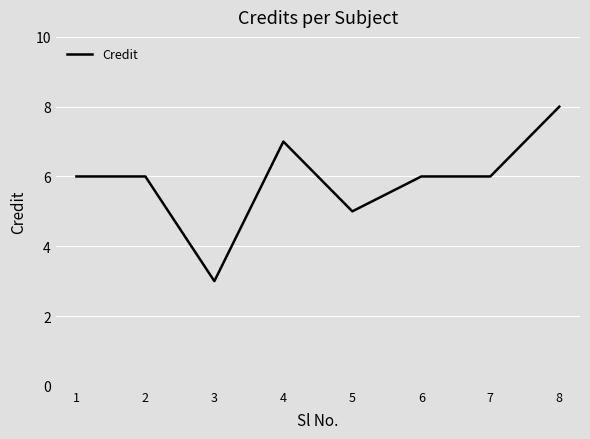

Reading left to right, extract all data points from this chart.

1=6	2=6	3=3	4=7	5=5	6=6	7=6	8=8